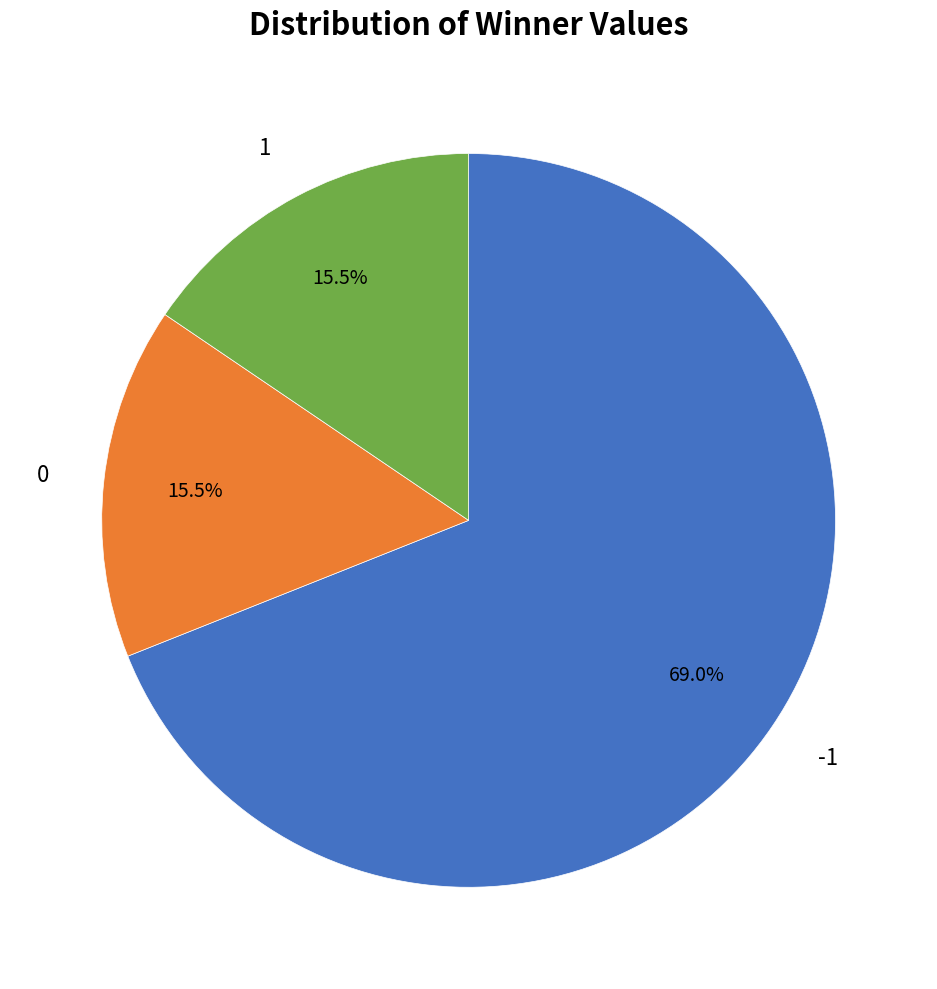

Approximately how many times larger is the value at 0 compared to 1?

1.0